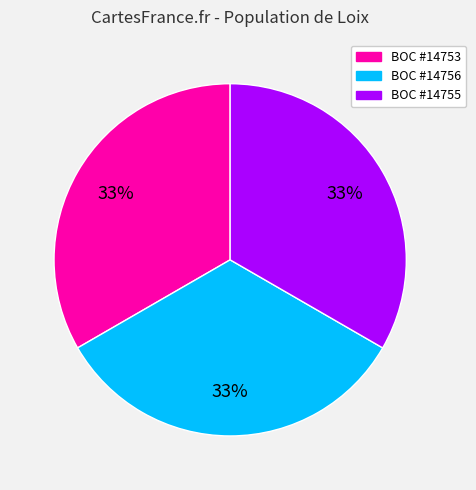

Do BOC #14755 and BOC #14753 together represent more than half of the pie?

Yes